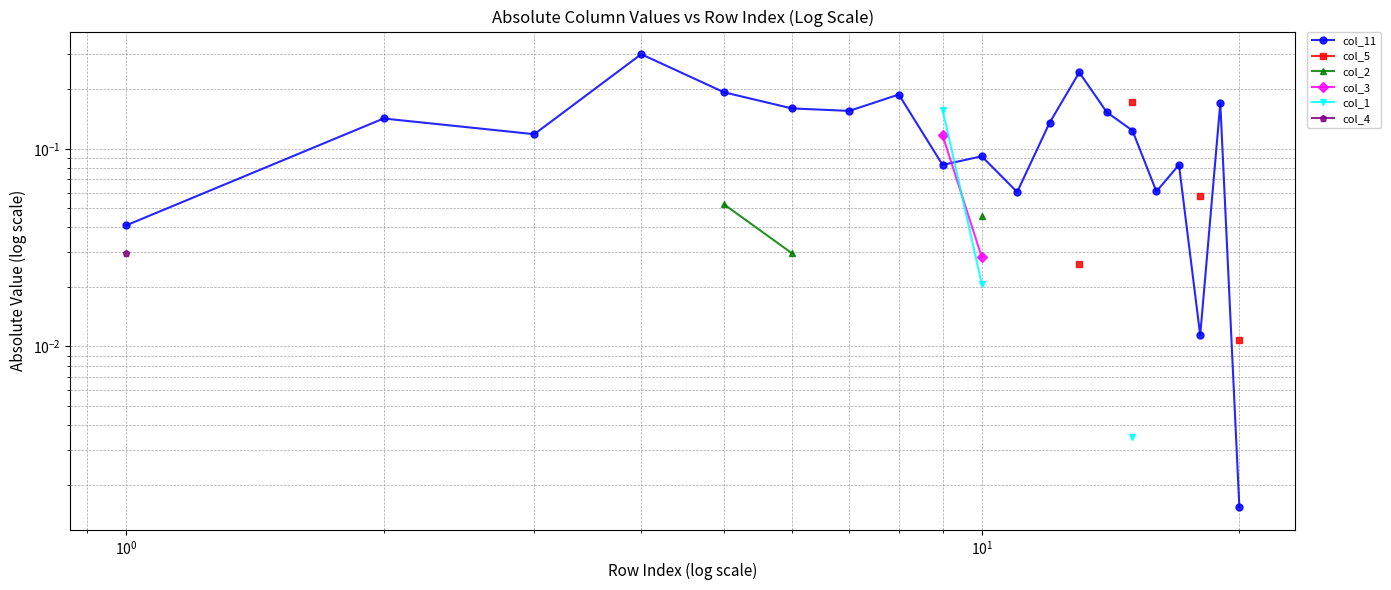

True or false: col_4 and col_3 intersect in this chart.

False